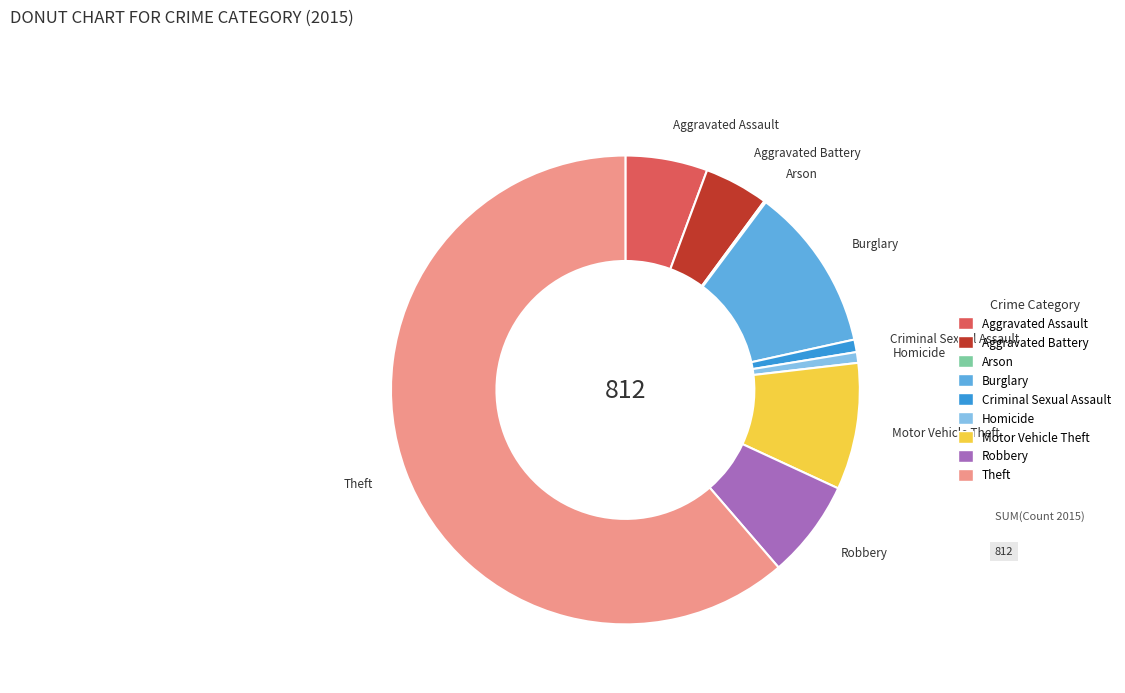

What is the largest slice in the pie chart?

Theft